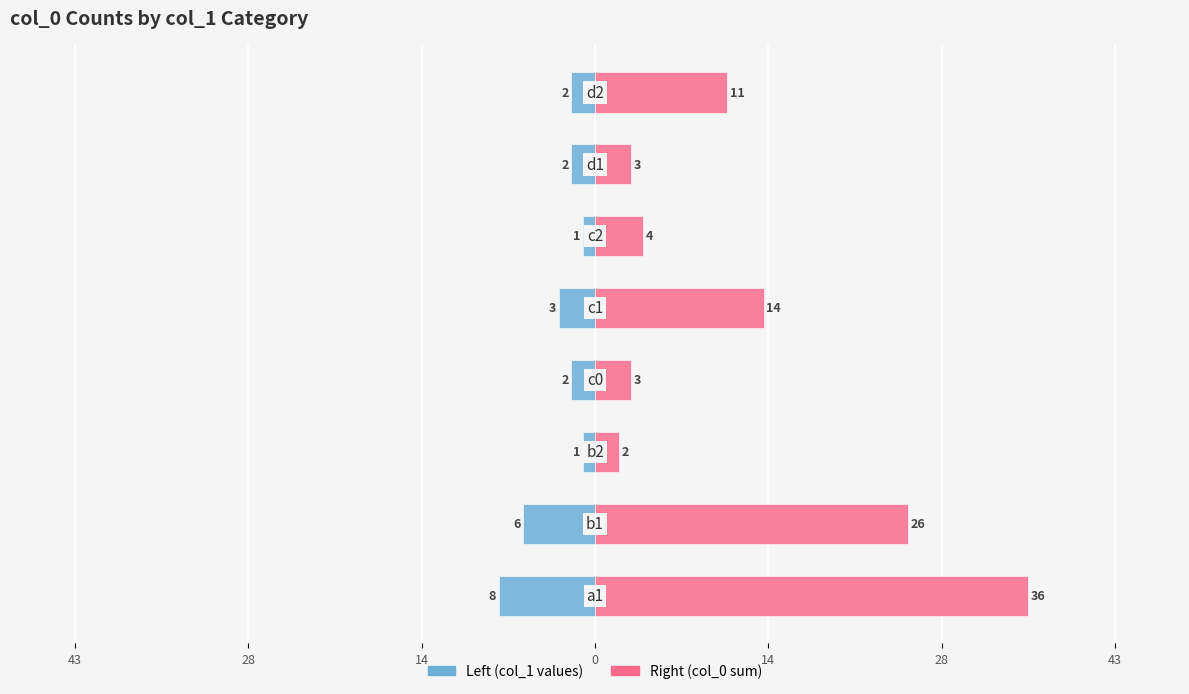

How many values in the Right (col_0 sum) series exceed 11?

3